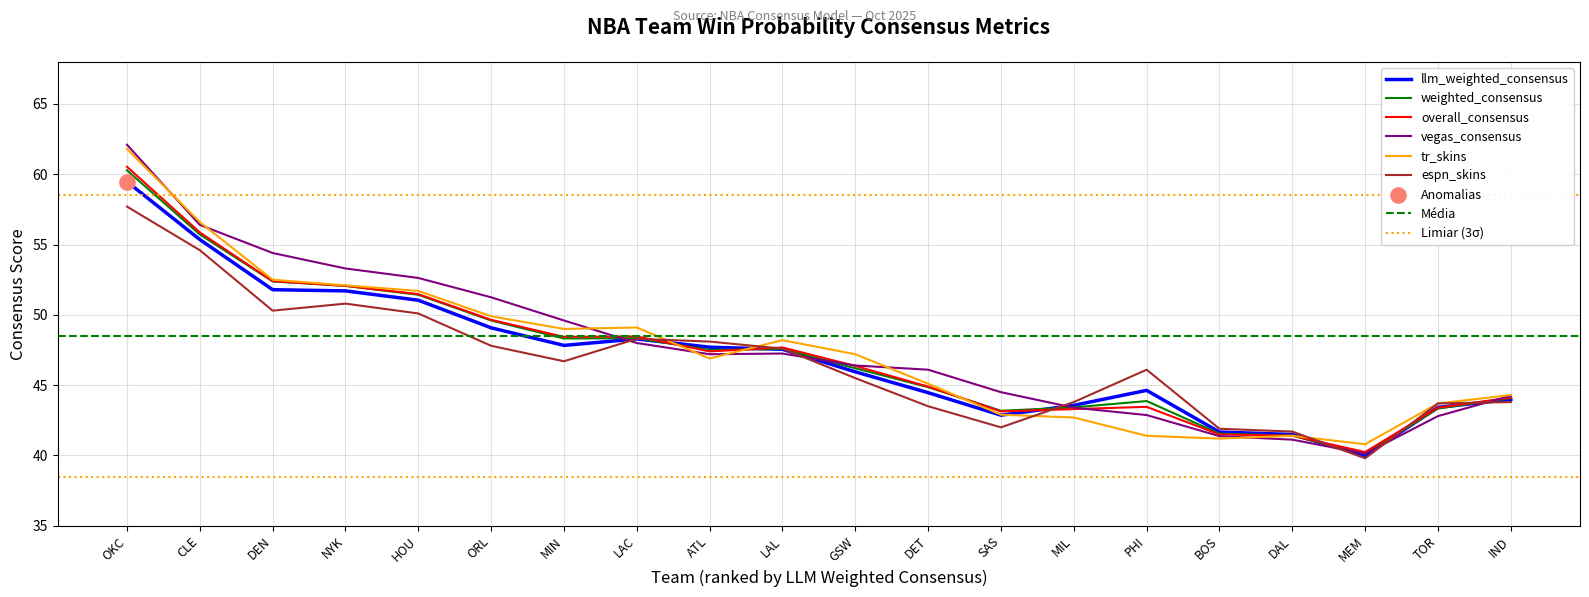

Which series reaches the minimum Y coordinate?

espn_skins